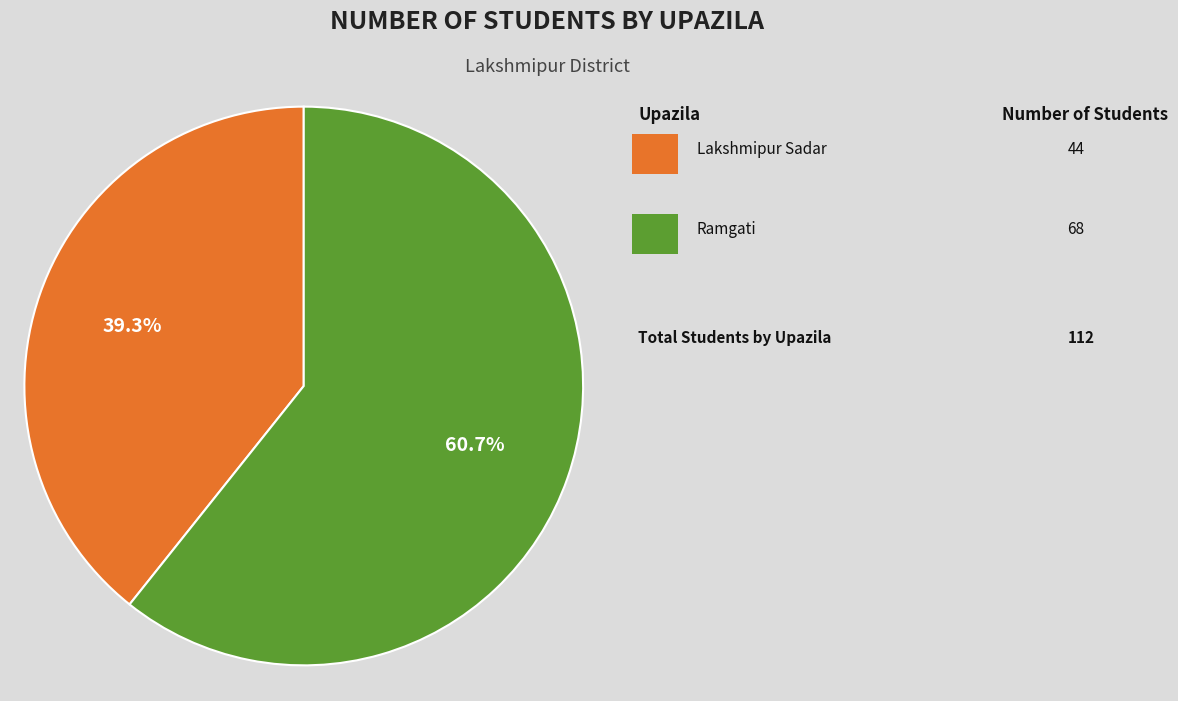

Is there any slice that represents more than half of the pie?

Yes